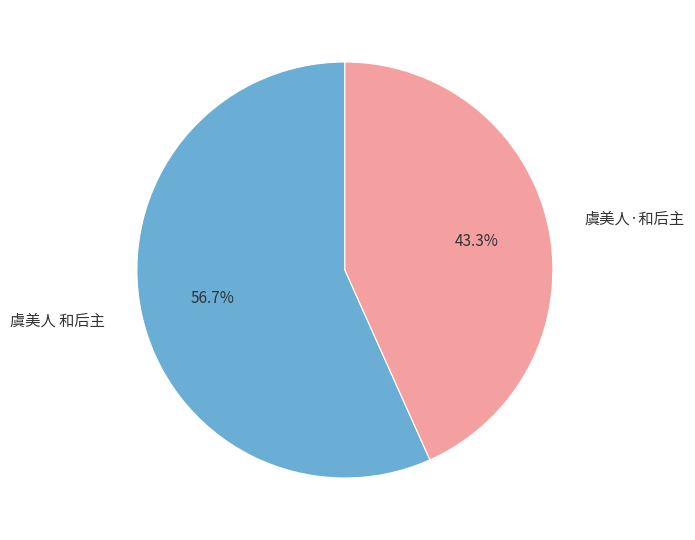

What is the total percentage of 虞美人·和后主 and 虞美人 和后主?

100.0%